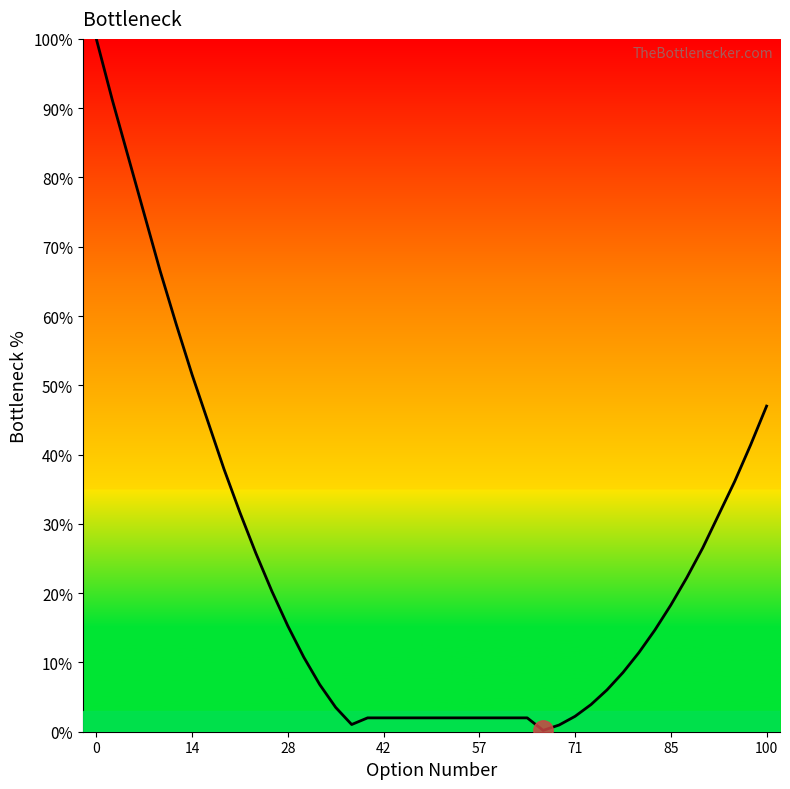

What is the greatest value displayed?

100.0